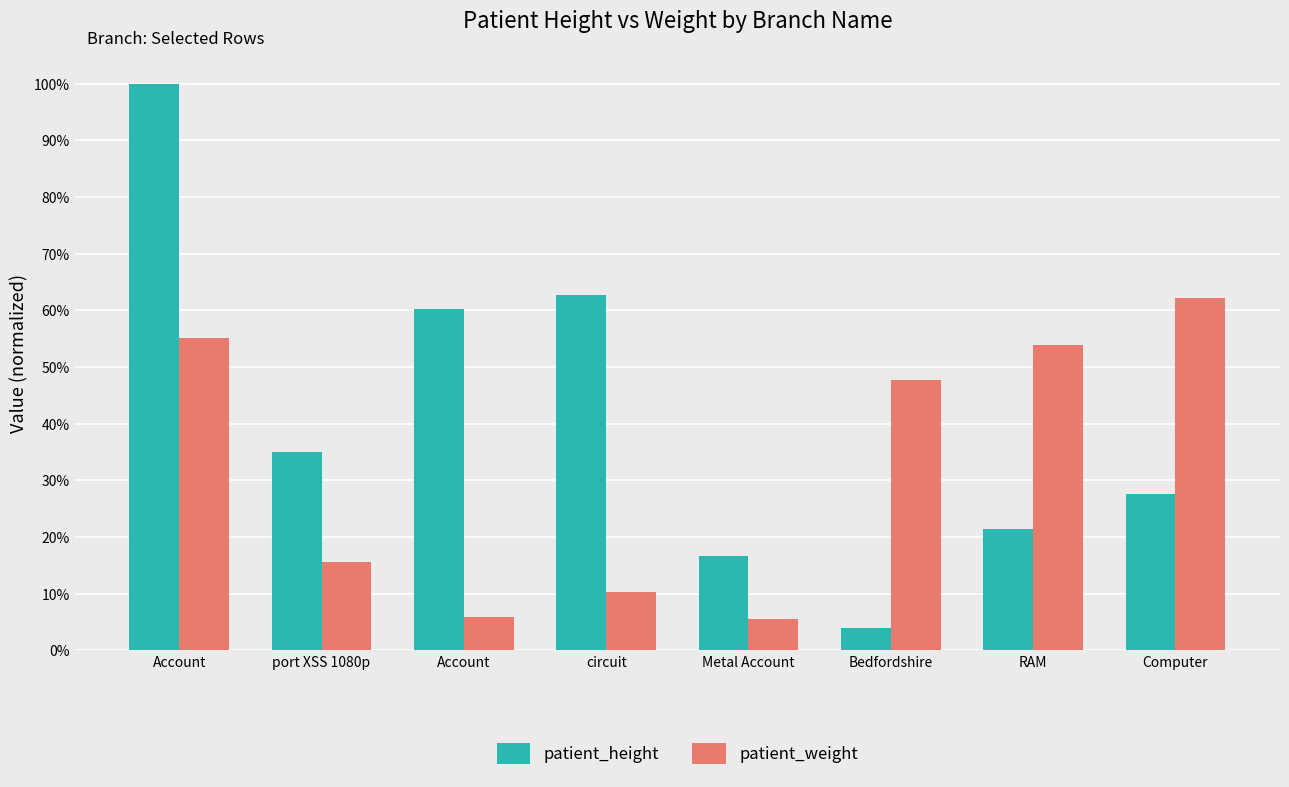

What is the label of the 6th bar from the right?

Account